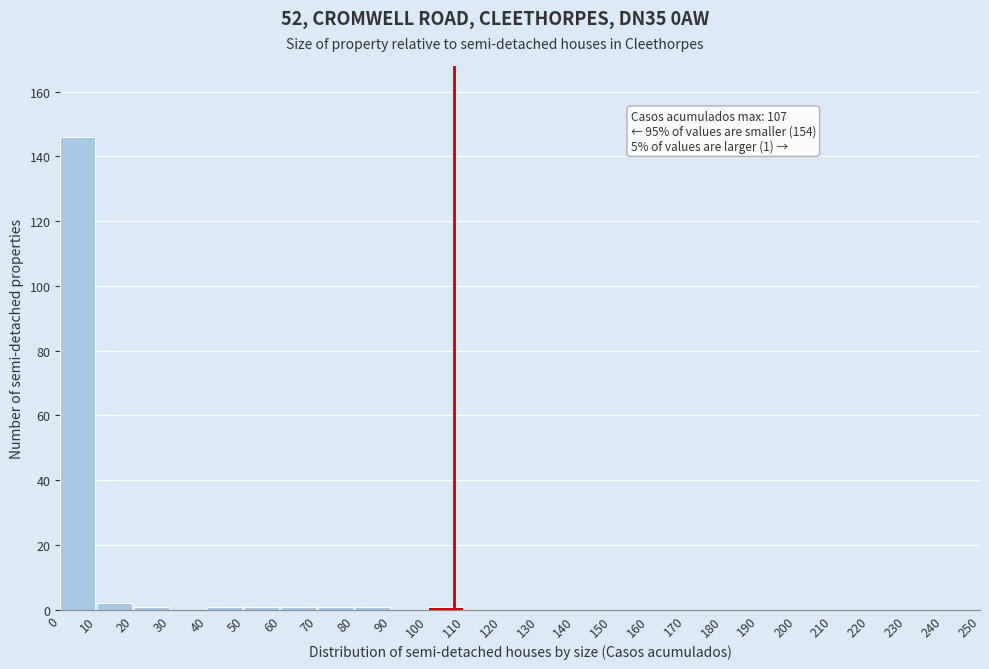

Which range on the x-axis has the tallest bar?

0 to 10